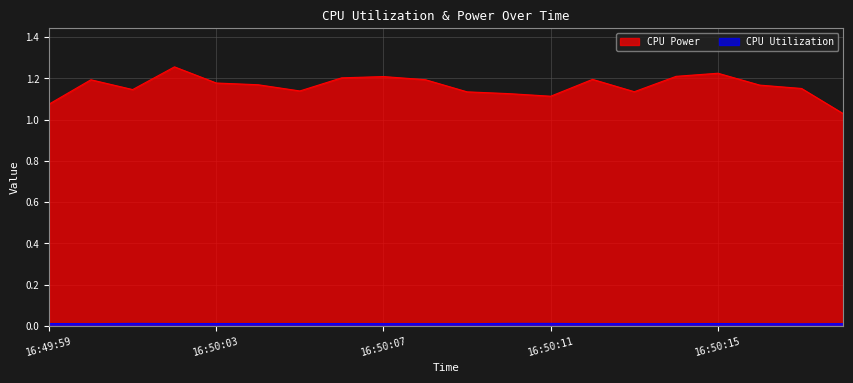

At 16:50:14, list the series in order from largest to smallest.

CPU Power, CPU Utilization